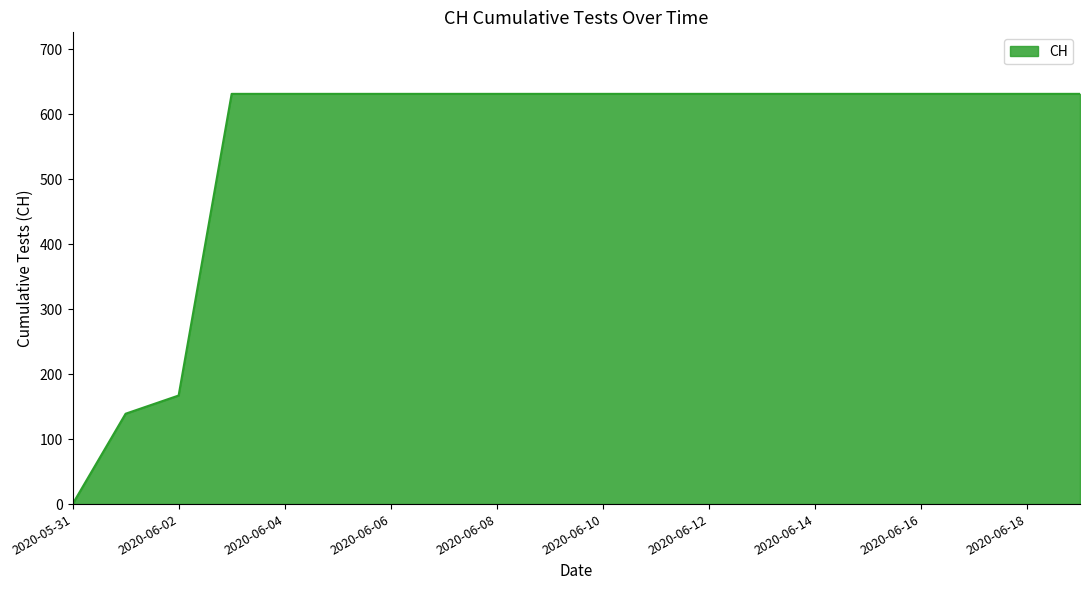

What is the greatest value displayed?

631